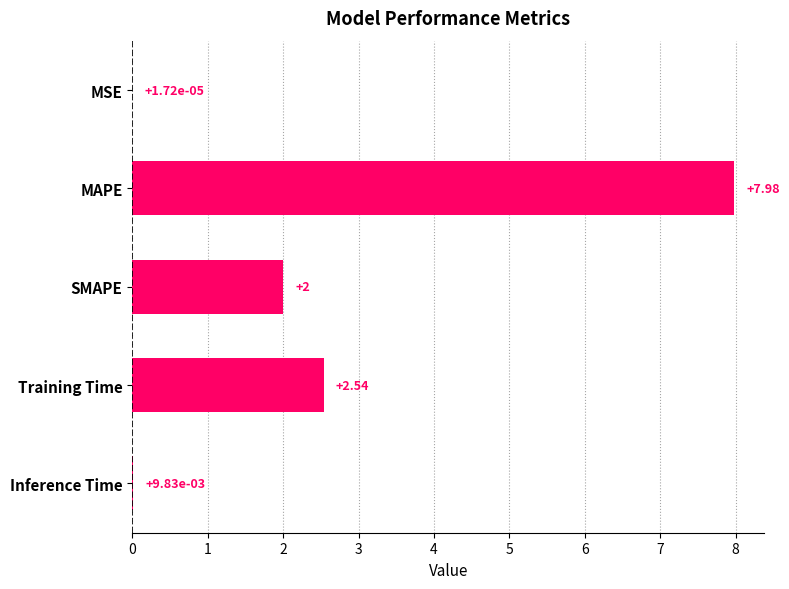

Which label corresponds to the largest value in the chart?

MAPE